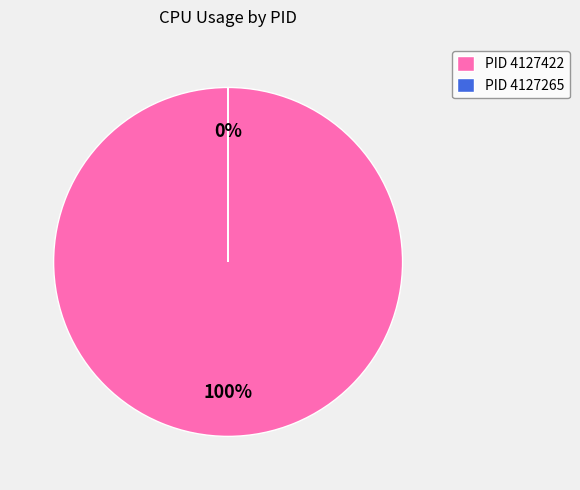

To the nearest percent, what is the average slice percentage?

50%